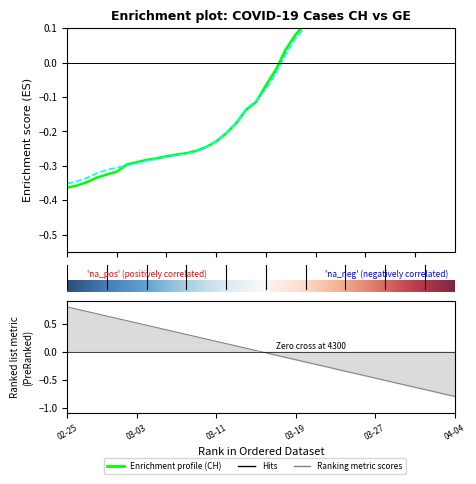

True or false: CH has more than 0 points higher than both neighbors.

False